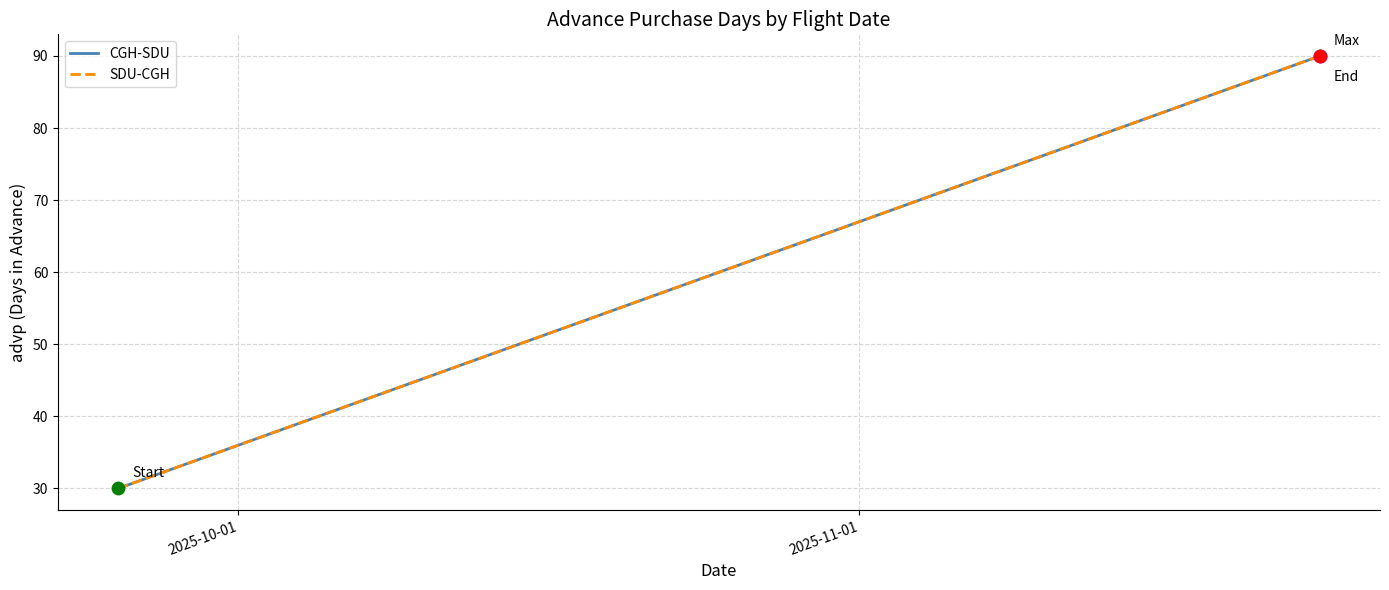

Is this an area chart (filled region under the line)?

No